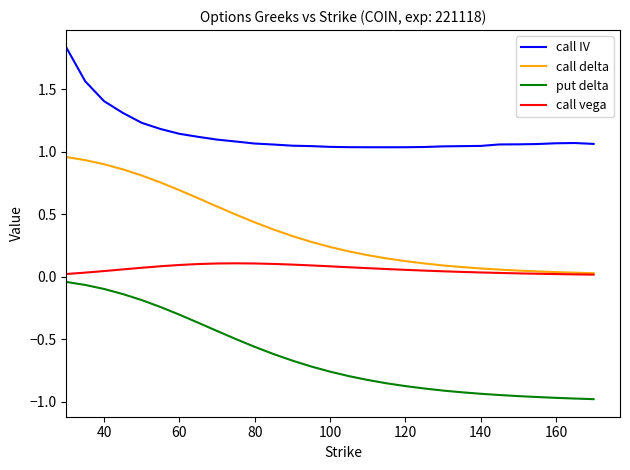

Which series has the largest range (max minus min)?

put delta